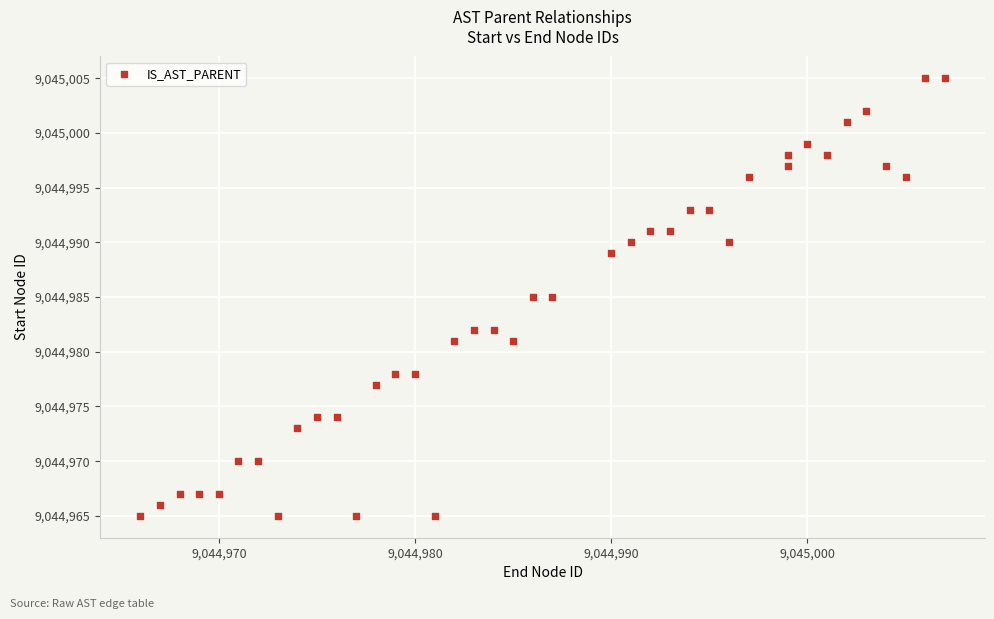

What is the range of Y values (max minus min)?

40